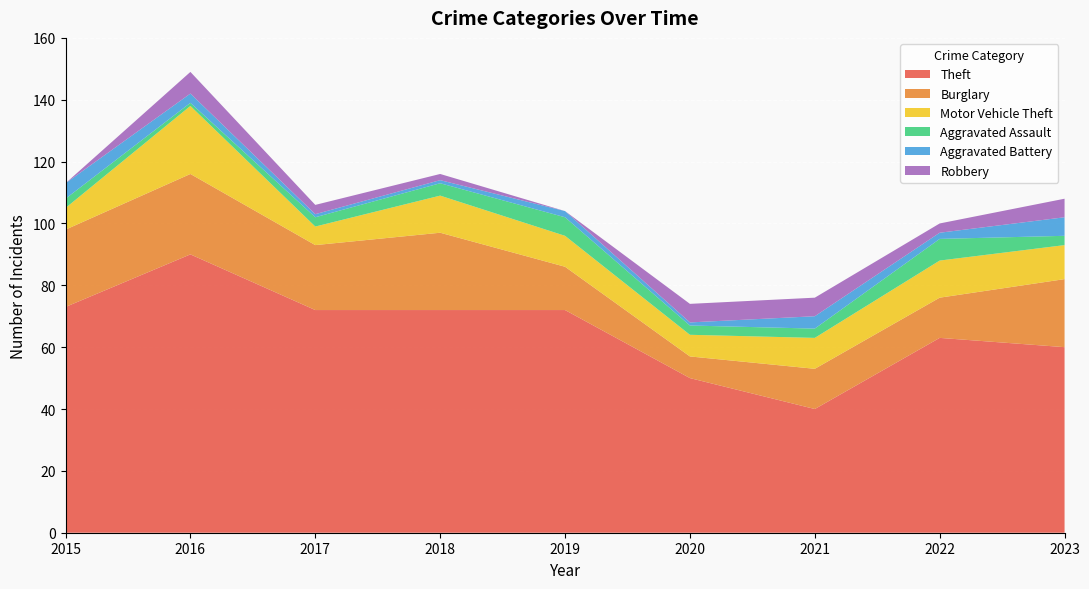

Reading left to right, what are all the values shown in this chart?

Theft: 2015=73	2016=90	2017=72	2018=72	2019=72	2020=50	2021=40	2022=63	2023=60
Burglary: 2015=25	2016=26	2017=21	2018=25	2019=14	2020=7	2021=13	2022=13	2023=22
Motor Vehicle Theft: 2015=7	2016=22	2017=6	2018=12	2019=10	2020=7	2021=10	2022=12	2023=11
Aggravated Assault: 2015=3	2016=1	2017=3	2018=4	2019=6	2020=3	2021=3	2022=7	2023=3
Aggravated Battery: 2015=5	2016=3	2017=1	2018=1	2019=2	2020=1	2021=4	2022=2	2023=6
Robbery: 2015=0	2016=7	2017=3	2018=2	2019=0	2020=6	2021=6	2022=3	2023=6